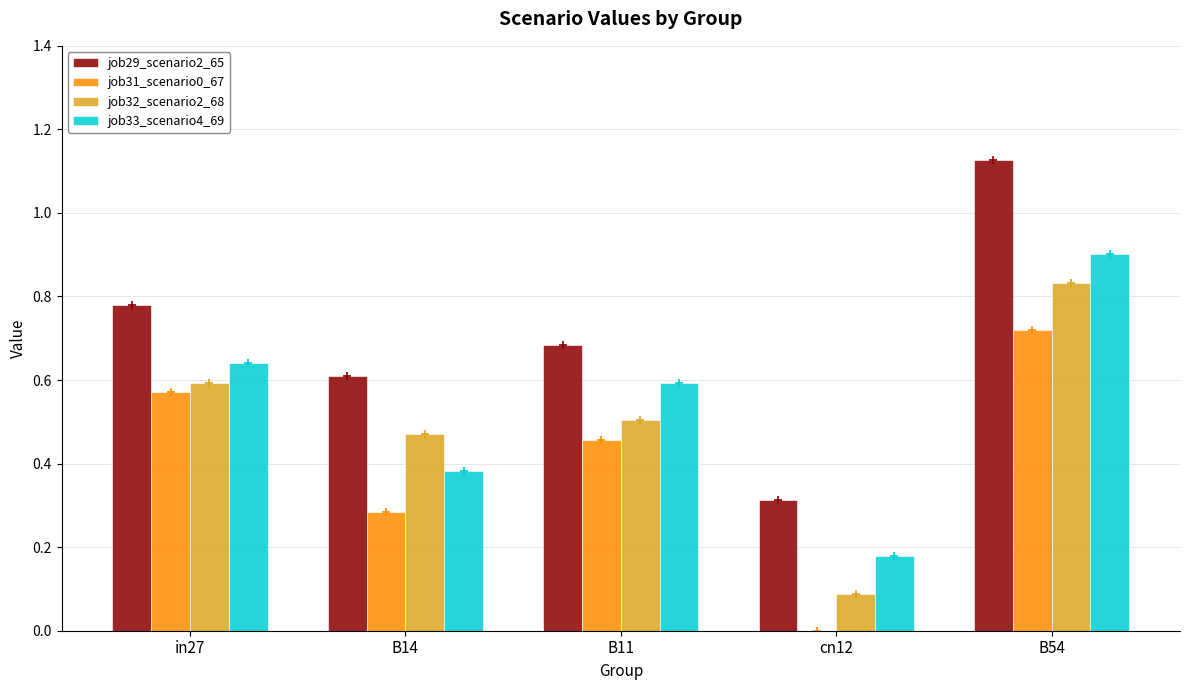

Is it true that job32_scenario2_68 equals 0.2 at B14?

False